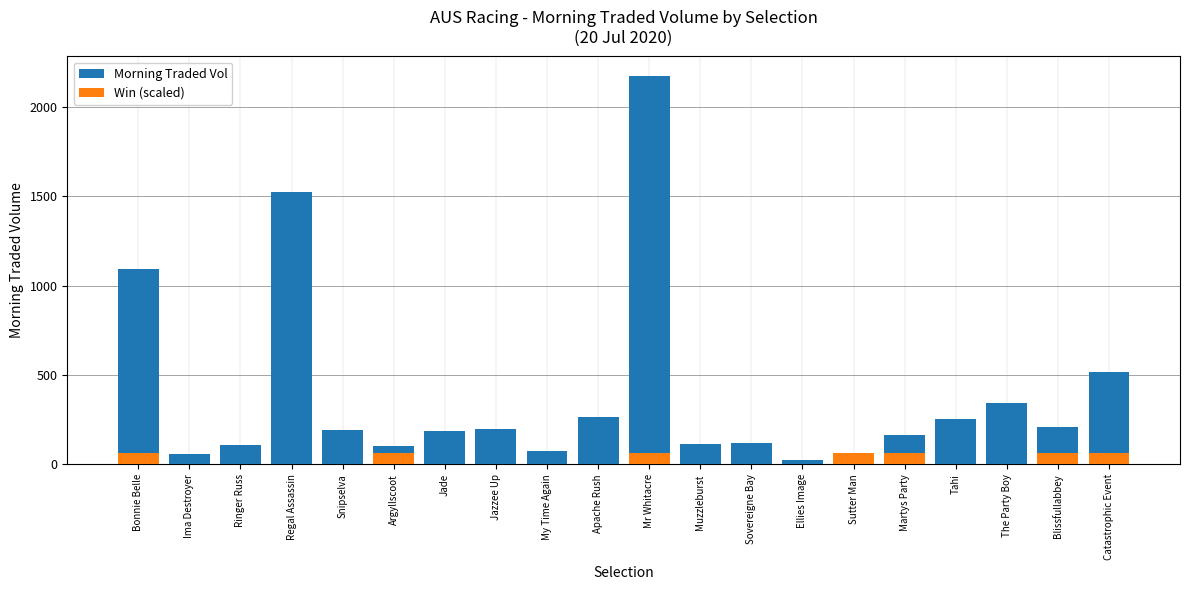

Is it true that Morning Traded Vol equals 270.9 at Martys Party?

False